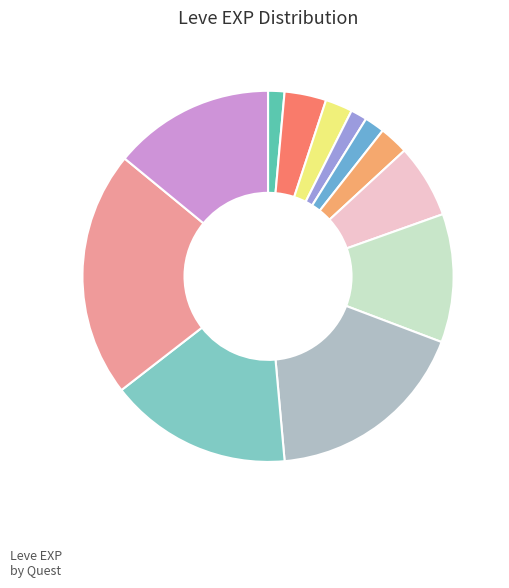

Is there a majority slice in this chart?

No